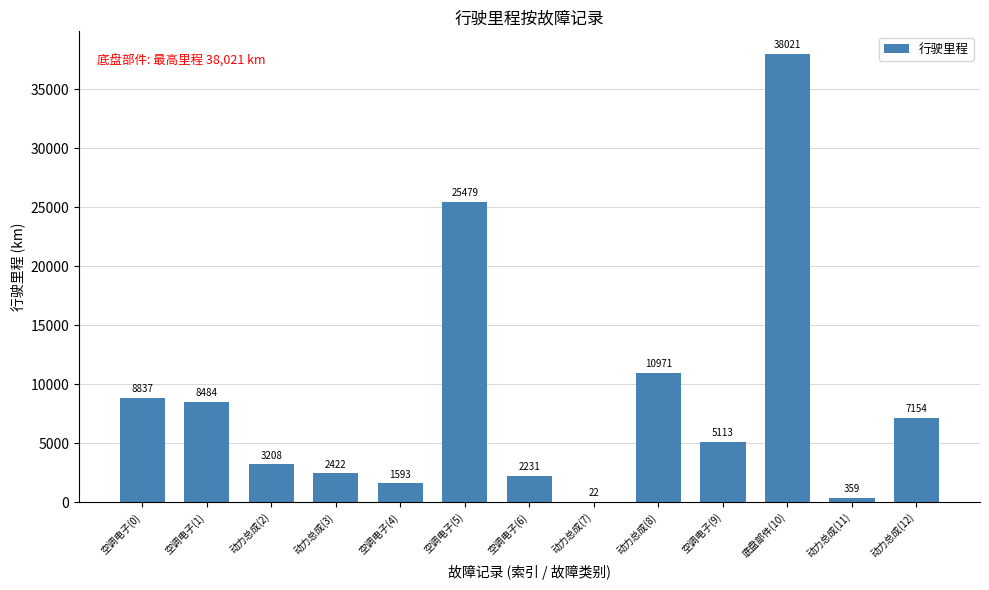

The value at 动力总成(12) is 2983. True or false?

False